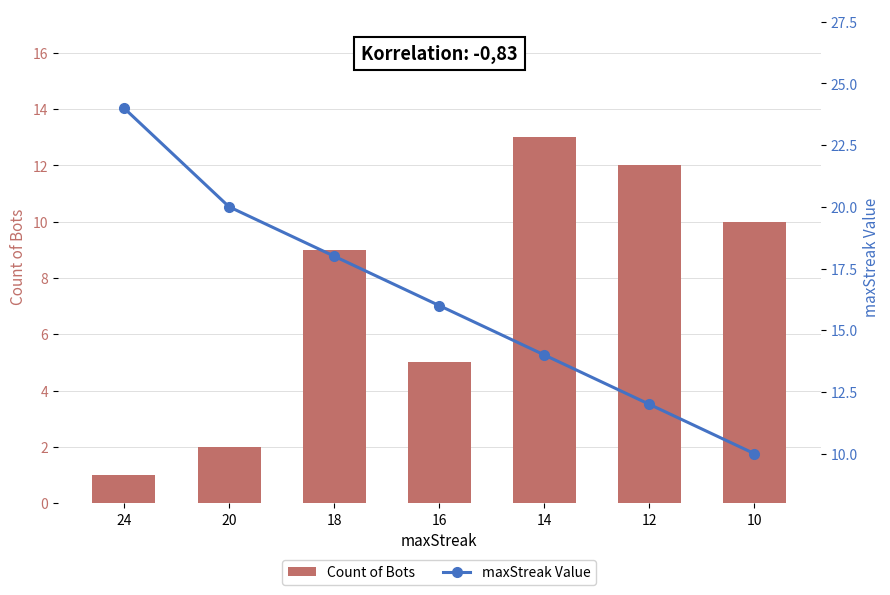

Which series has the largest total across all categories?

maxStreak Value